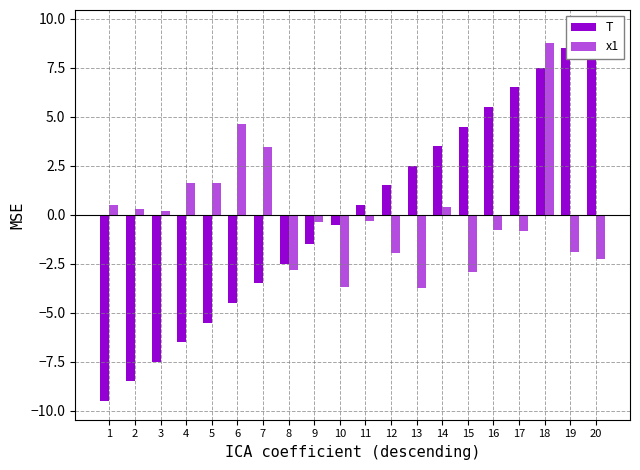

Reading left to right, extract all data points from this chart.

T: 1=-9.5	2=-8.5	3=-7.5	4=-6.5	5=-5.5	6=-4.5	7=-3.5	8=-2.5	9=-1.5	10=-0.5	11=0.5	12=1.5	13=2.5	14=3.5	15=4.5	16=5.5	17=6.5	18=7.5	19=8.5	20=9.5
x1: 1=0.5	2=0.3	3=0.2	4=1.6	5=1.6	6=4.6	7=3.4	8=-2.8	9=-0.4	10=-3.7	11=-0.3	12=-1.9	13=-3.7	14=0.4	15=-2.9	16=-0.8	17=-0.8	18=8.7	19=-1.9	20=-2.3